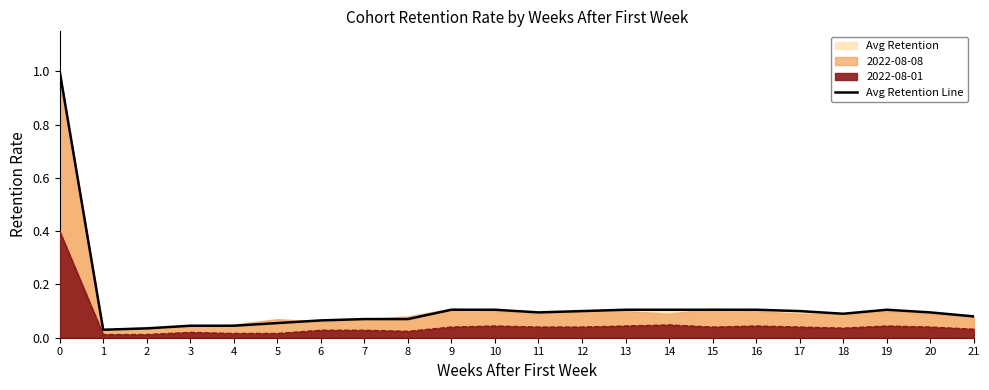

What is the value of the 10th point from the left?

0.1